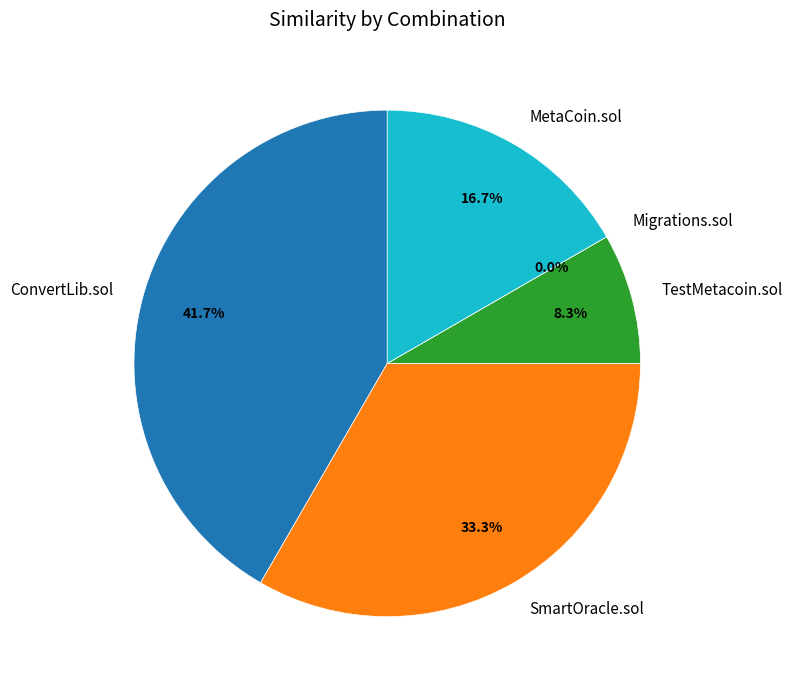

Which category has the smallest portion of the pie?

Migrations.sol